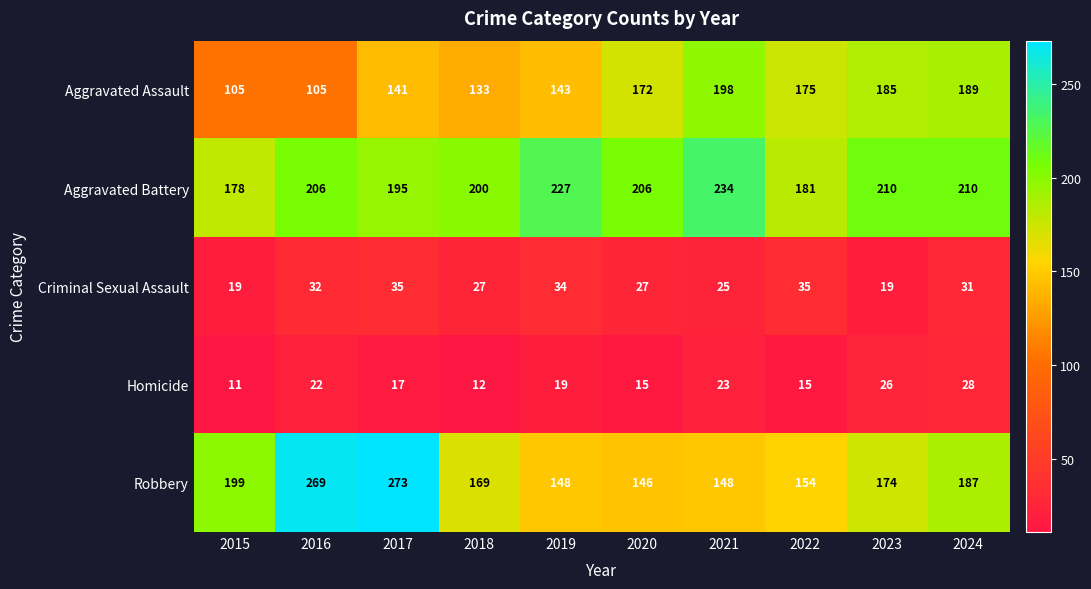

How many distinct data groups are displayed?

5